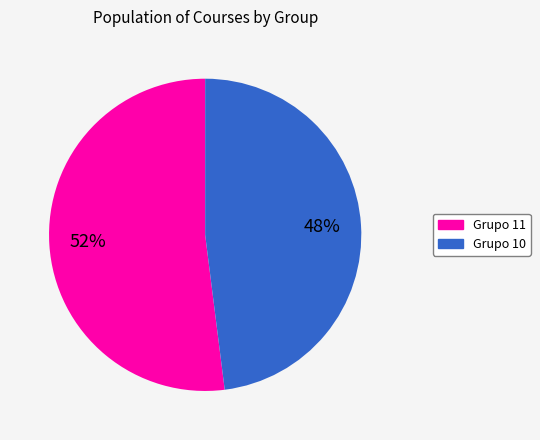

To the nearest percent, what is the difference between the largest and smallest slice percentages?

4%